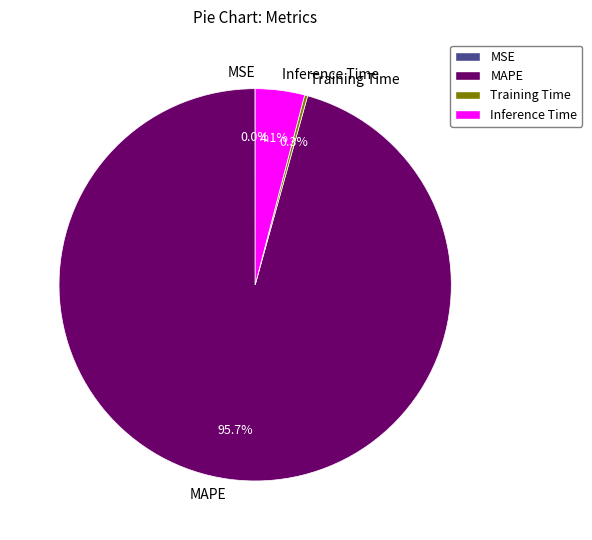

Which slice is the largest?

MAPE